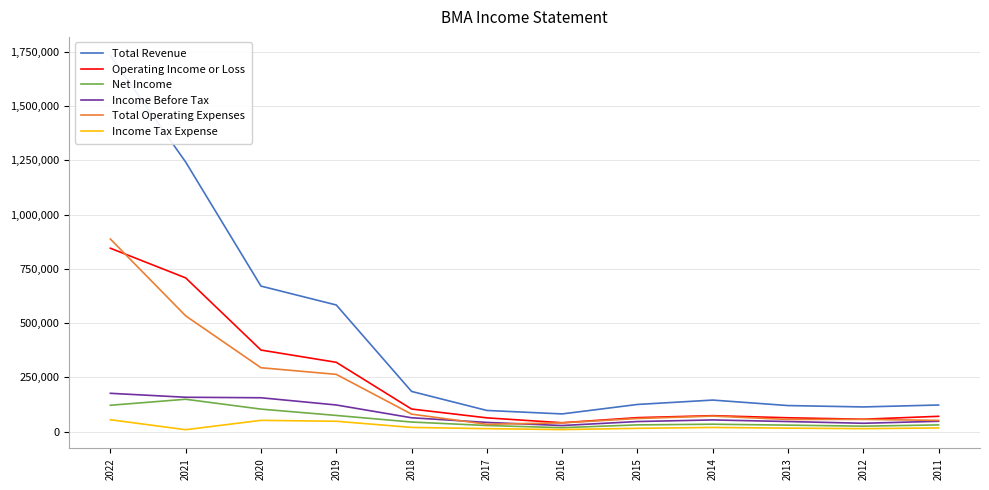

What is the value of the Total Operating Expenses point at the 3rd from the left?

294800